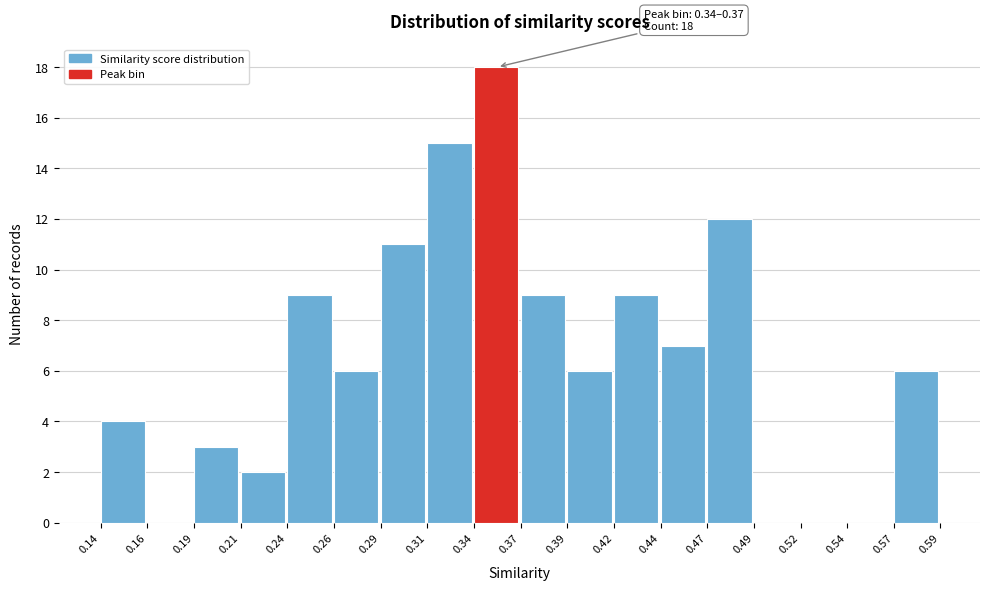

Over which range of the x-axis is the bar tallest?

0.34 to 0.37